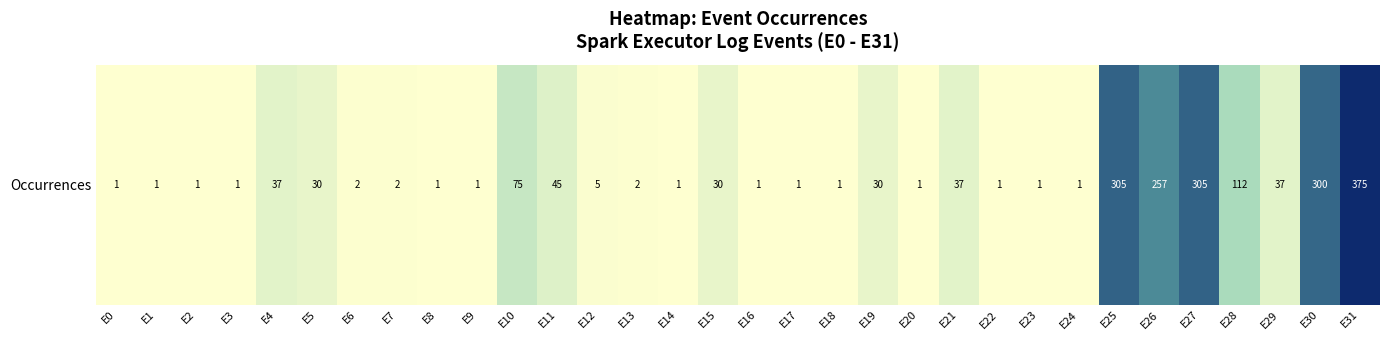

List the labels in order of value, smallest first.

E0, E1, E2, E3, E8, E9, E14, E16, E17, E18, E20, E22, E23, E24, E6, E7, E13, E12, E5, E15, E19, E4, E21, E29, E11, E10, E28, E26, E30, E25, E27, E31